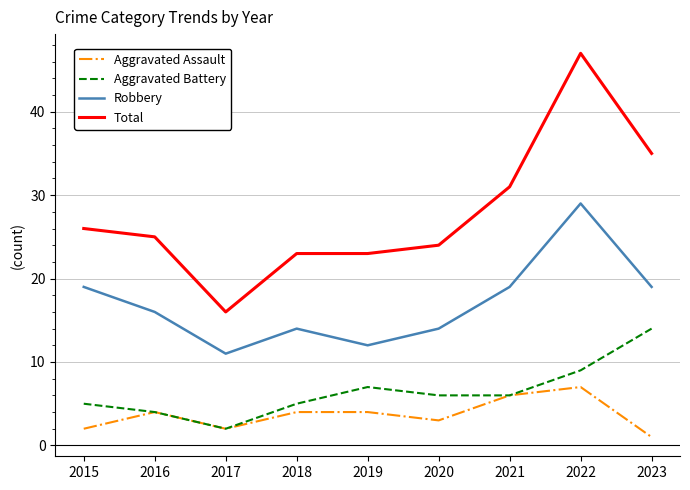

Which category has the highest value in the Total series?

2022